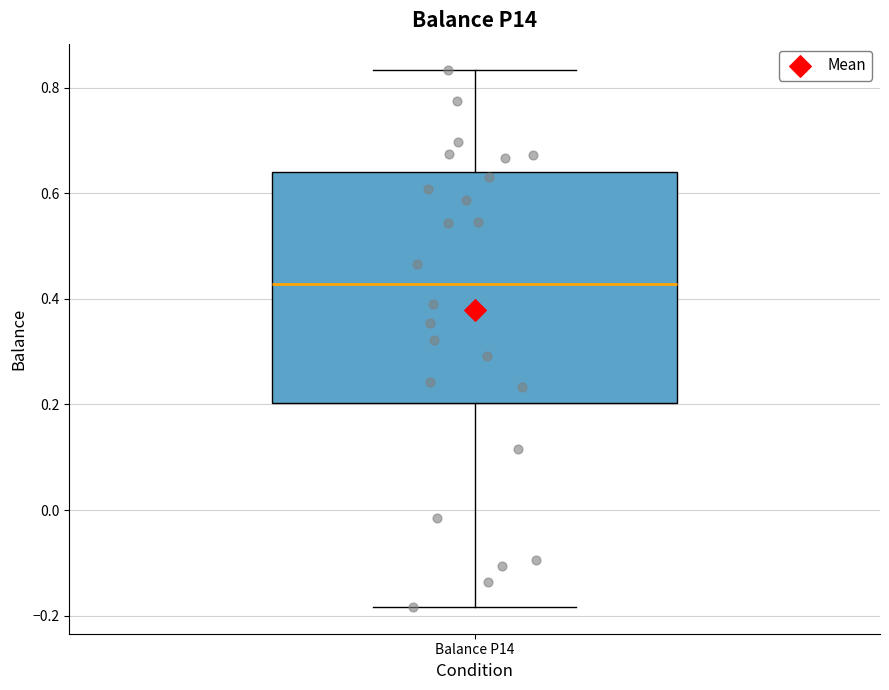

Where is the lower edge of the box for Balance P14 on the y-axis? The values are not printed on the chart, so give them approximately, as read against the axis.

0.20